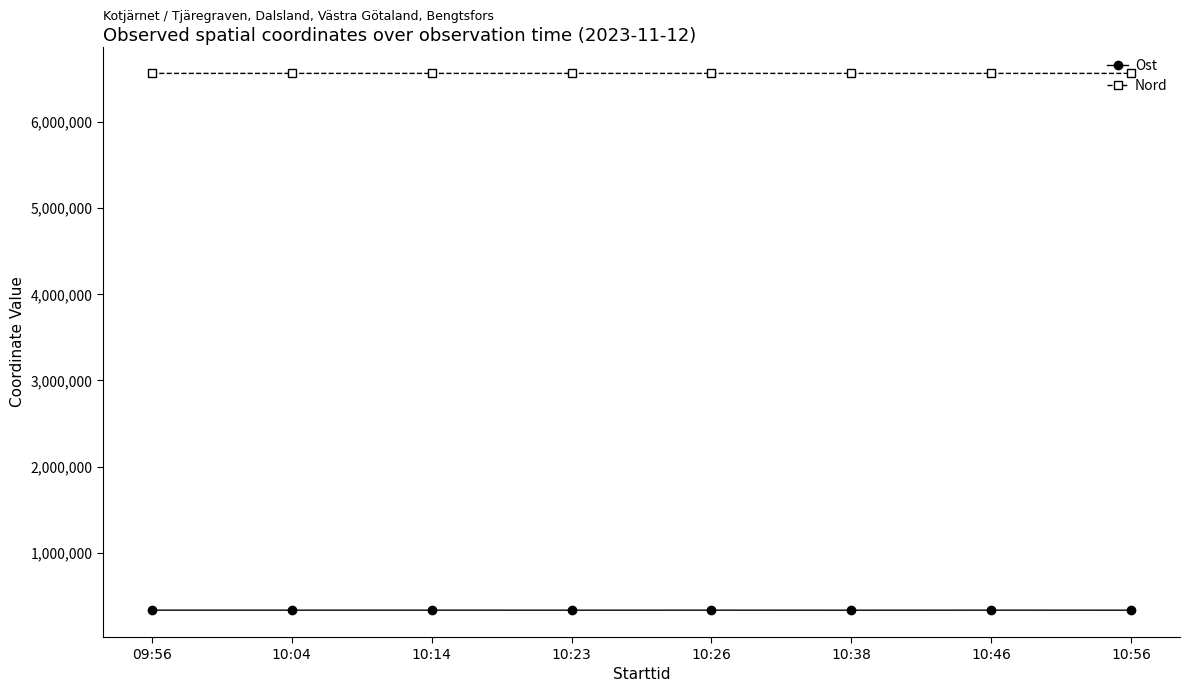

What is the difference between the Nord values at 10:38 and 10:26?

5